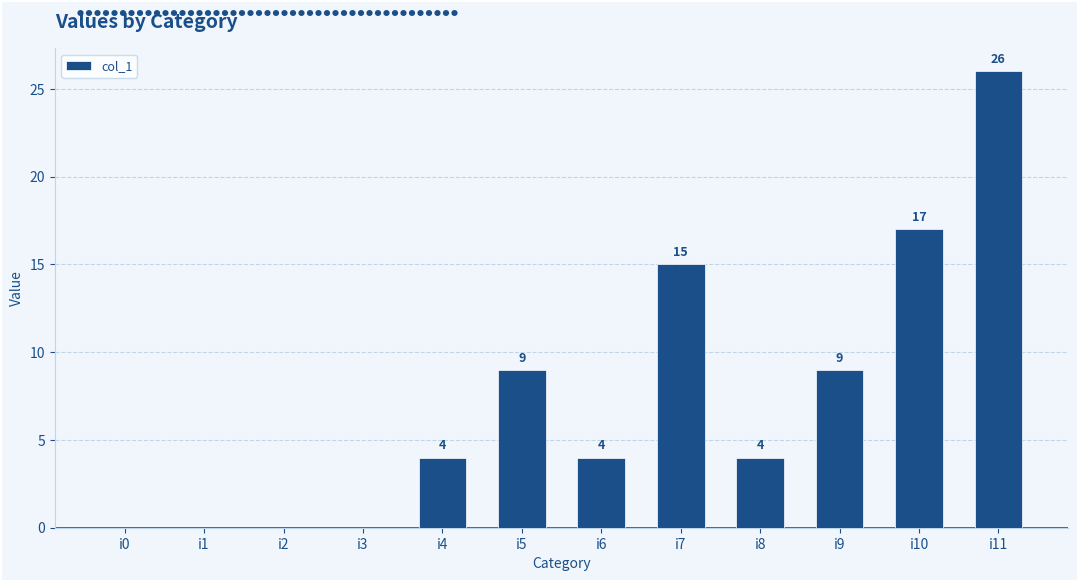

Count the number of categories in the chart.

12